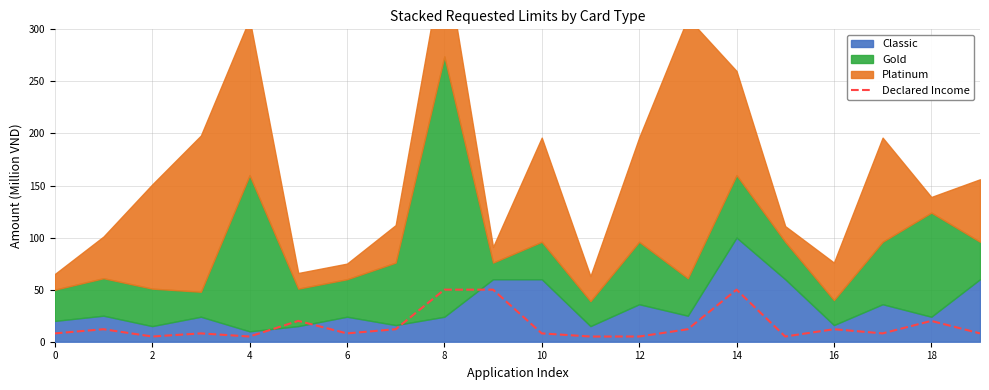

Approximately how many times larger is the value at 11 compared to 6?

0.6